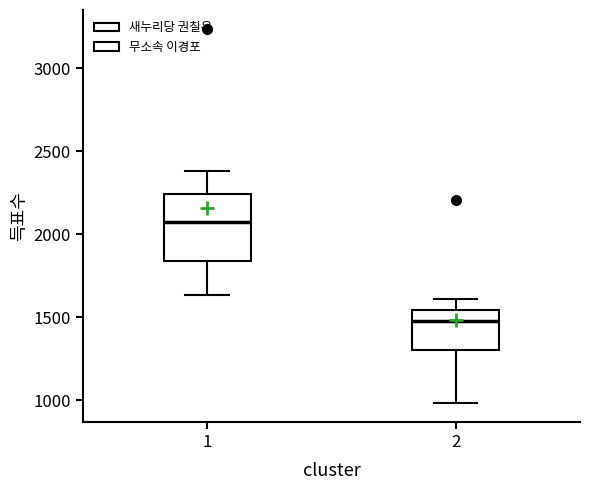

Where does the median line of the box at x = 1 sit on the y-axis? The values are not printed on the chart, so give them approximately, as read against the axis.

2050